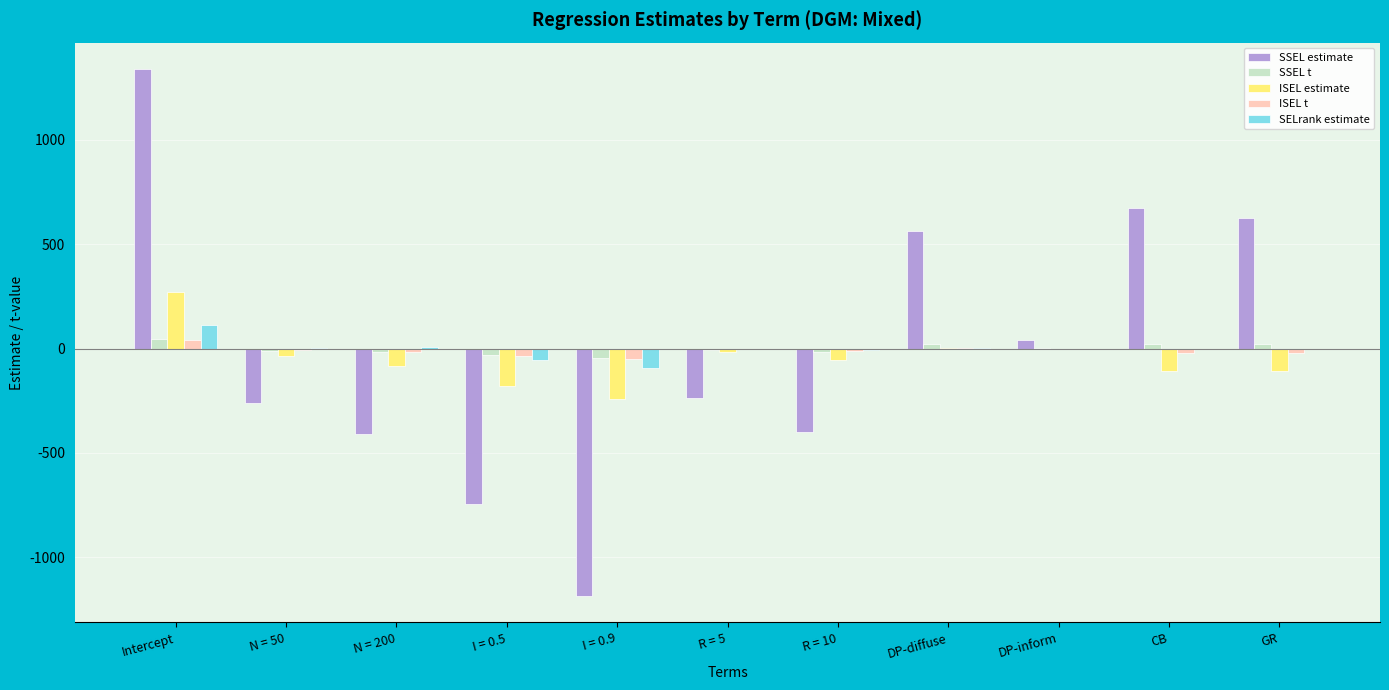

Which series has the widest spread of values?

SSEL estimate